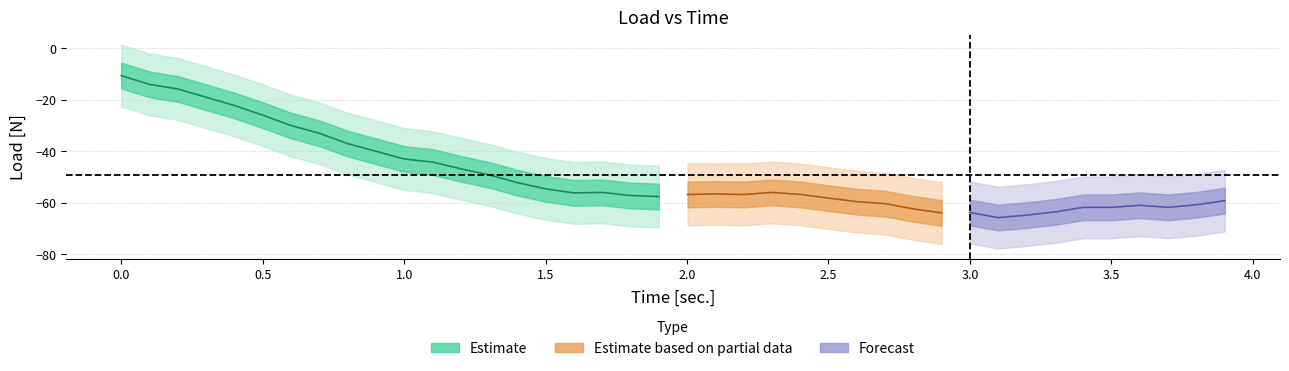

Is the value of time at 33 greater than the value of load at 4?

Yes